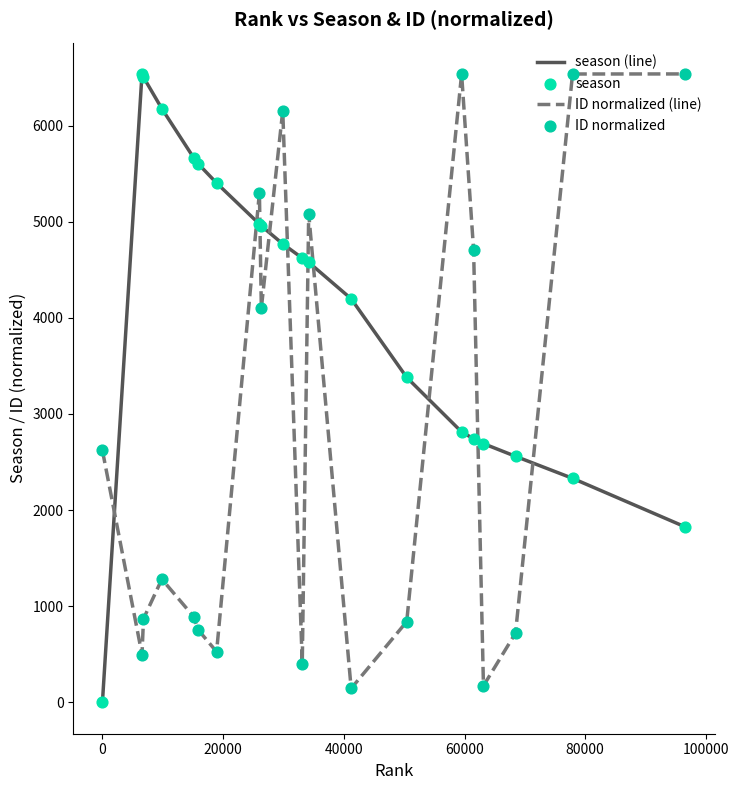

Which series has the largest total across all categories?

season (line)